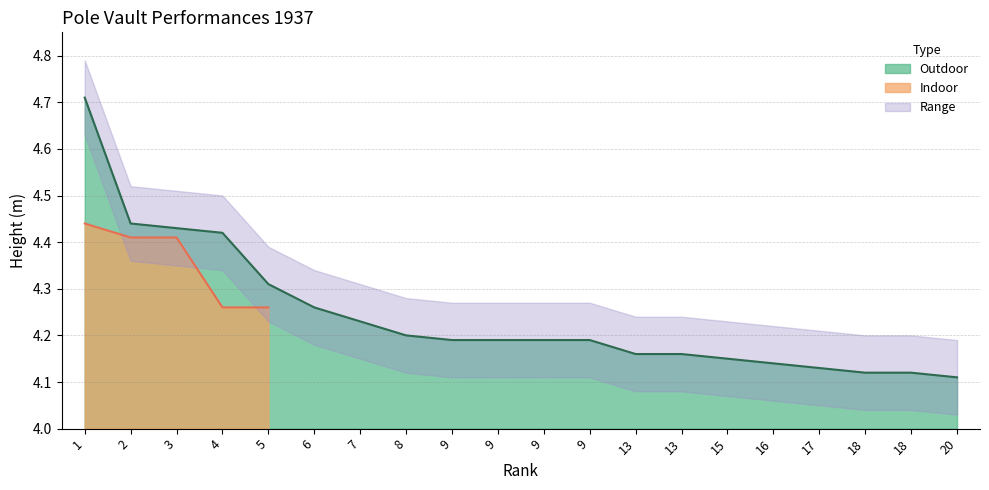

True or false: the data has more than 2 interior local peaks.

False